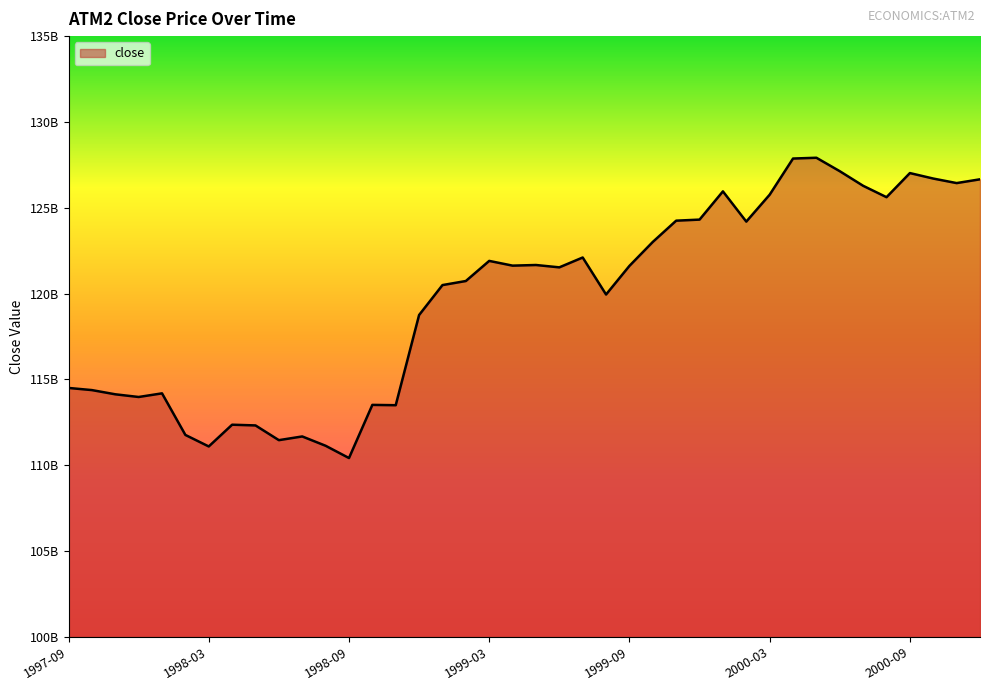

Does the chart display data point markers on the line(s)?

No